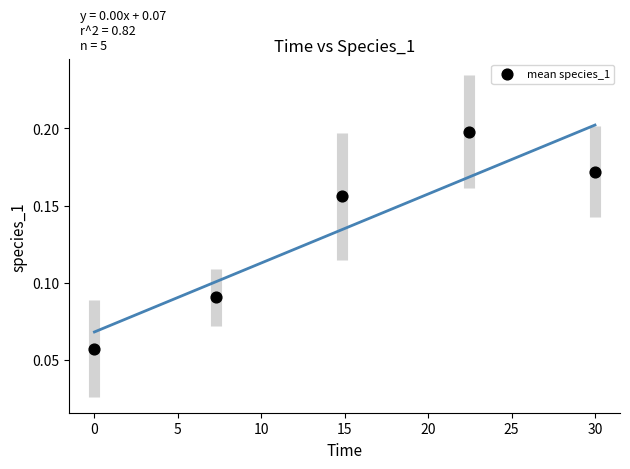

What is the range of X values (max minus min)?

30.0